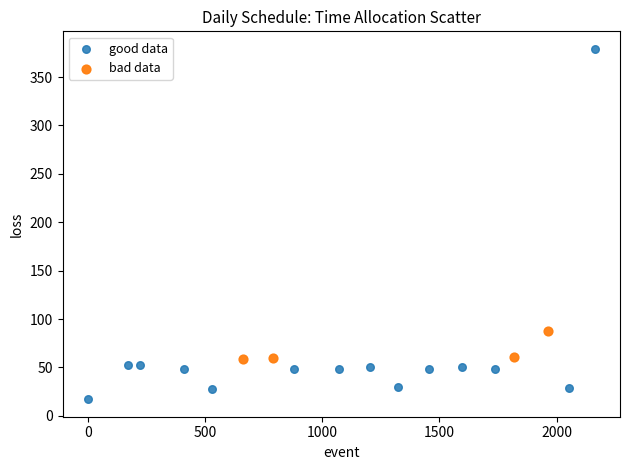

Which series has the largest Y range (max minus min)?

good data